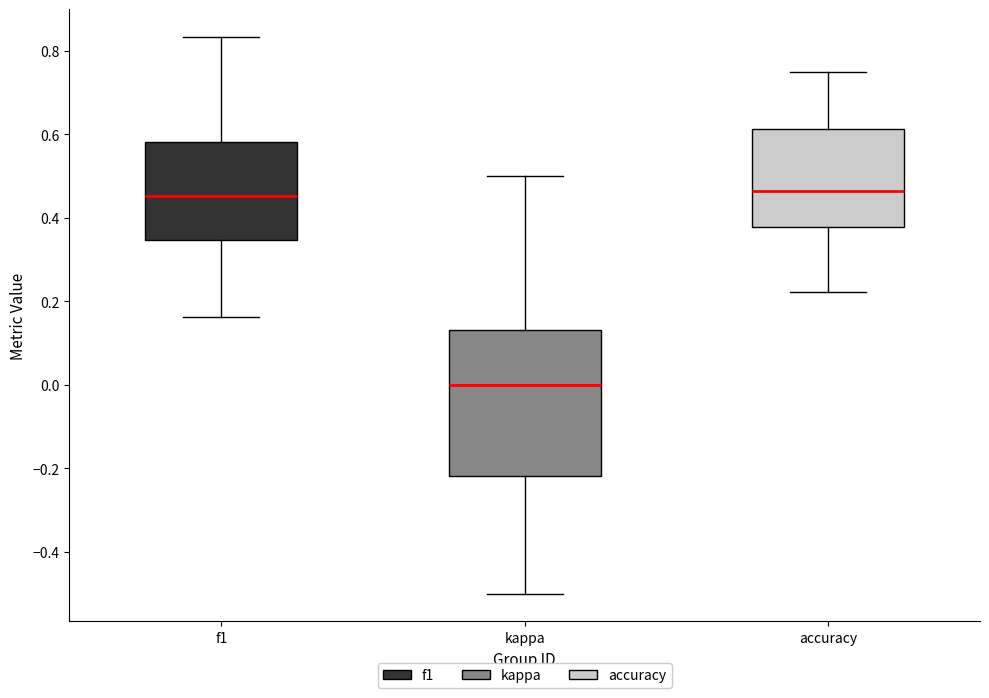

Where does the median line of the box for kappa sit on the y-axis? The values are not printed on the chart, so give them approximately, as read against the axis.

0.00